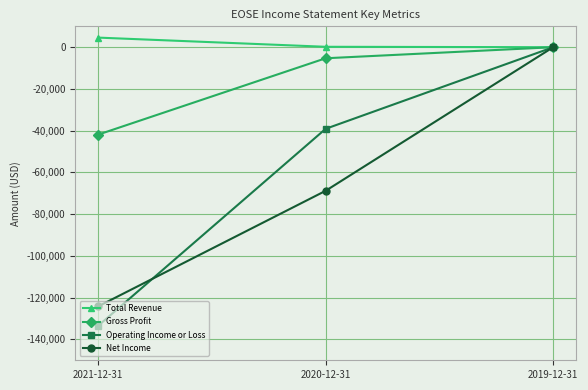

How many data points in Operating Income or Loss are above -39100?

1